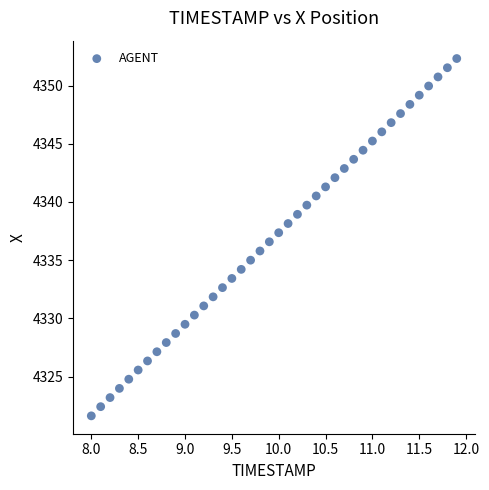

What is the range of Y values (max minus min)?

30.7